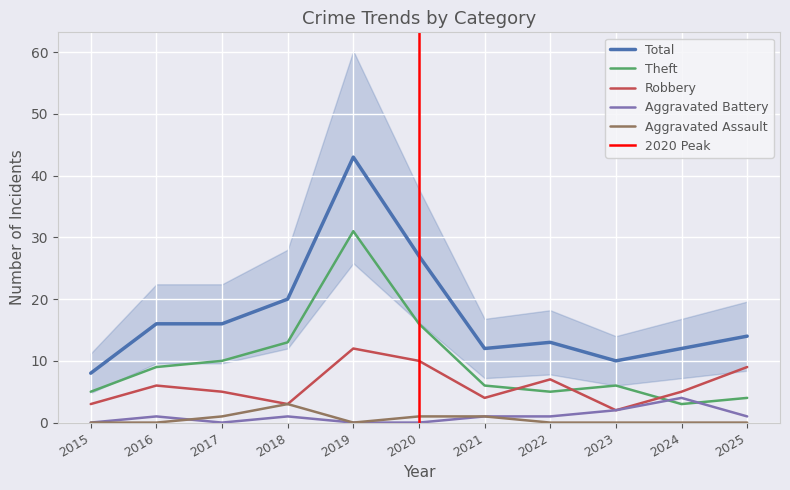

Rank the categories by Robbery value from lowest to highest.

2023, 2015, 2018, 2021, 2017, 2024, 2016, 2022, 2025, 2020, 2019